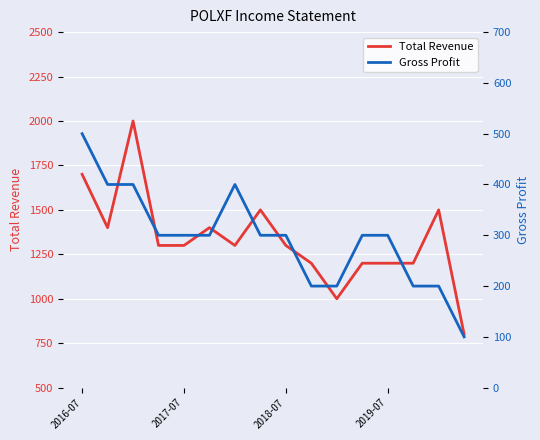

What is the sum of all Total Revenue values?

21300